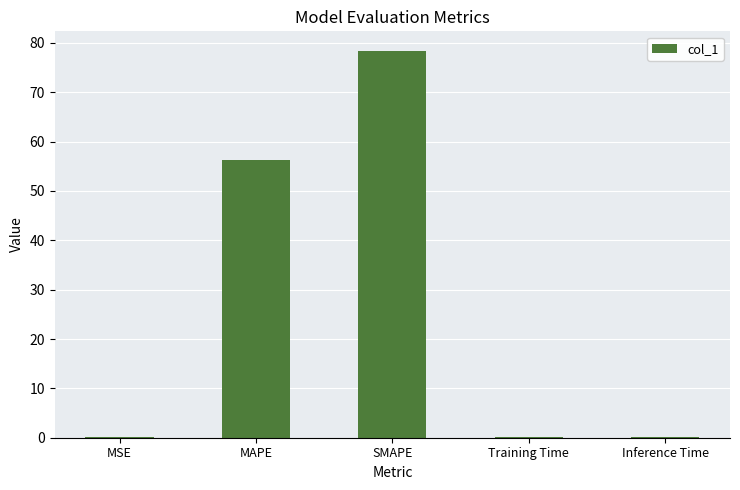

What is the maximum value shown in the chart?

78.4